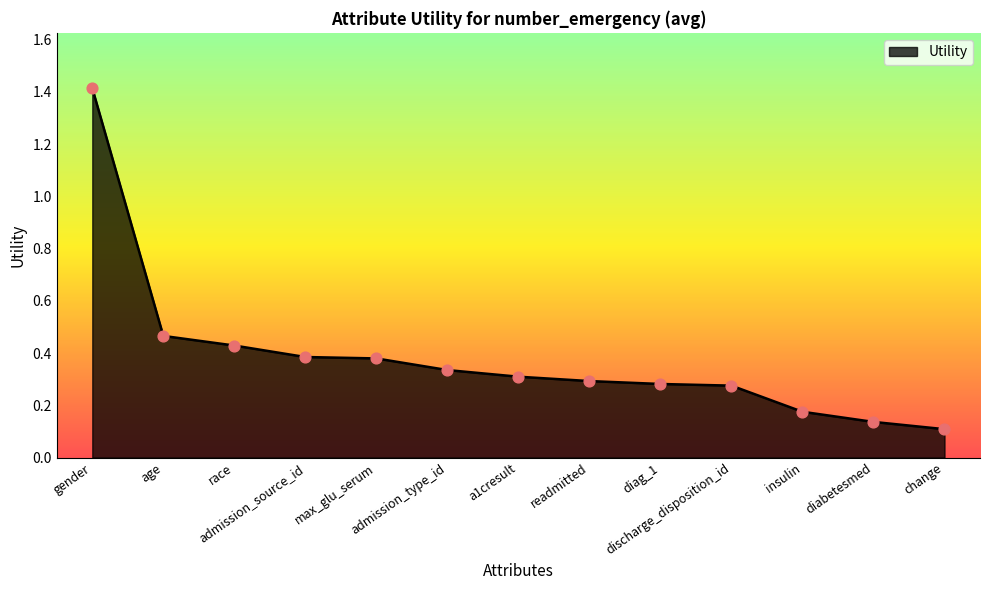

Between admission_source_id and a1cresult, which is larger?

admission_source_id